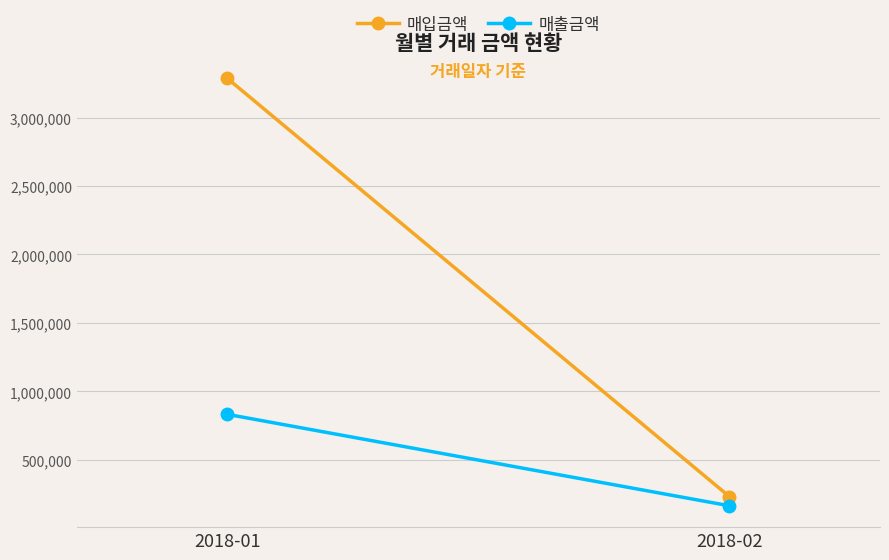

The 매출금액 series shows 115238 at 2018-02. True or false?

False